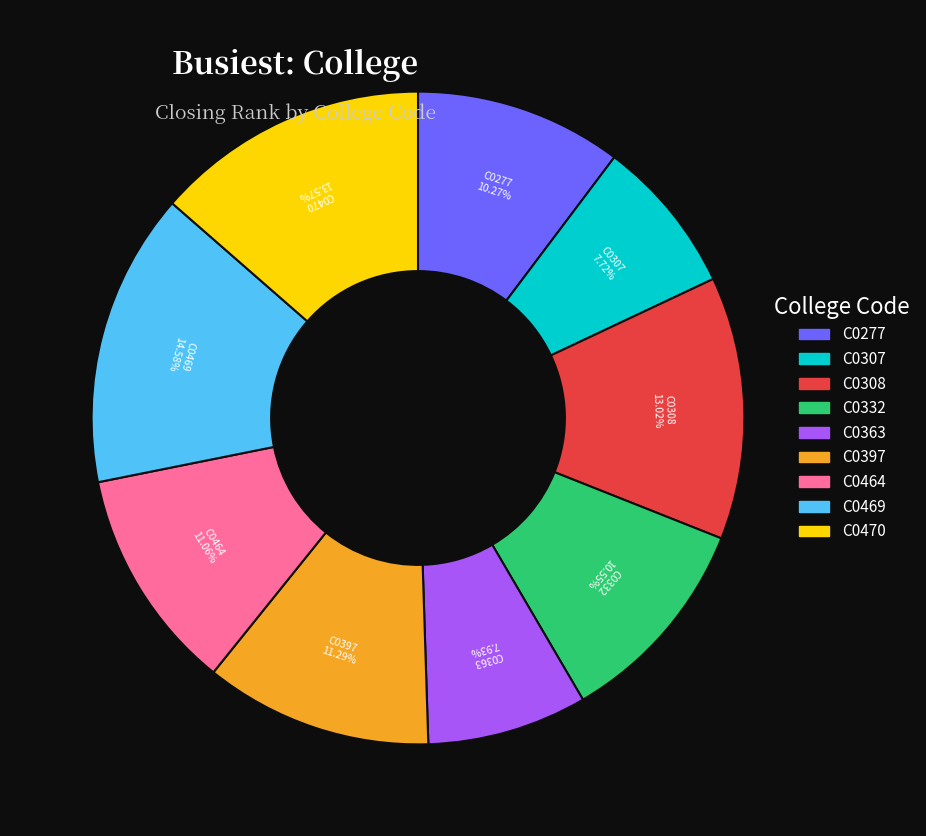

Between C0308 and C0397, which is larger?

C0308